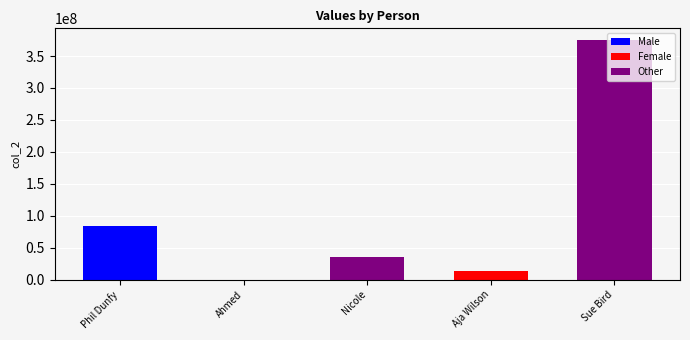

Rank the categories by value from lowest to highest.

Ahmed, Aja Wilson, Nicole, Phil Dunfy, Sue Bird